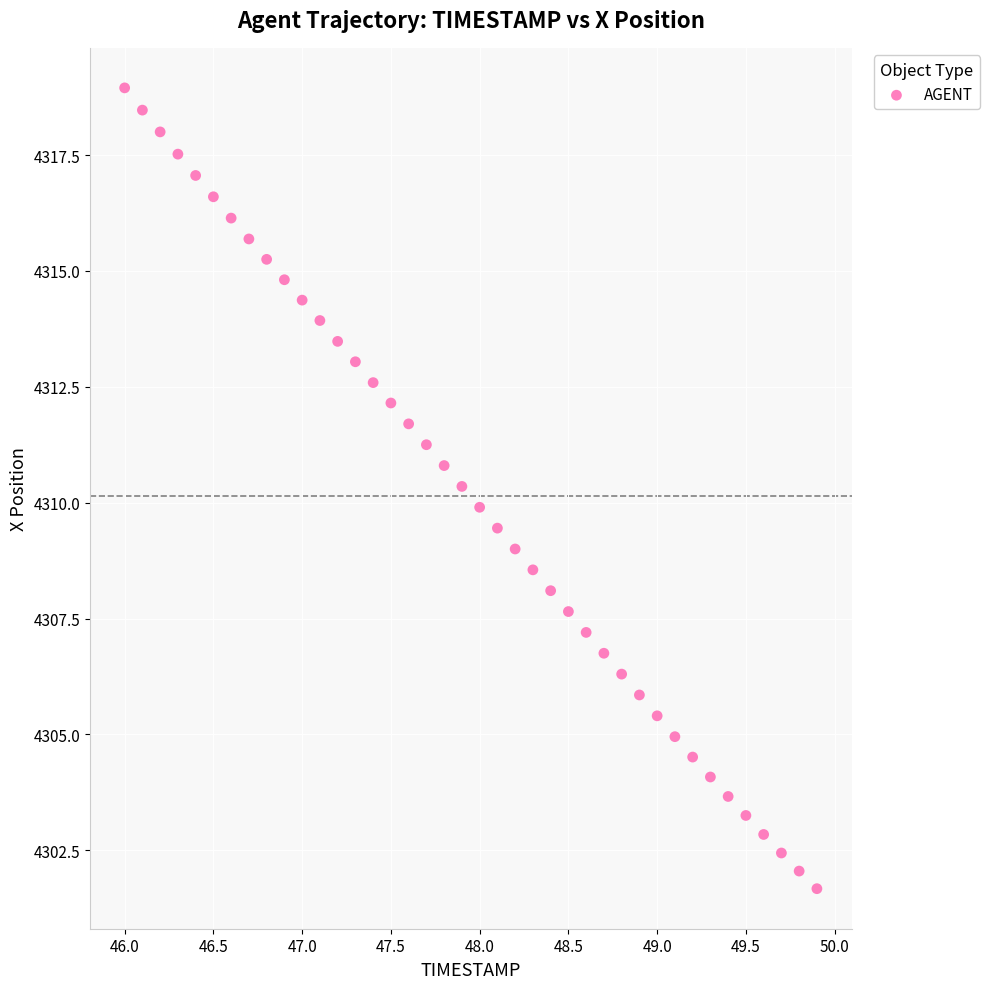

What is the range of X values (max minus min)?

3.9